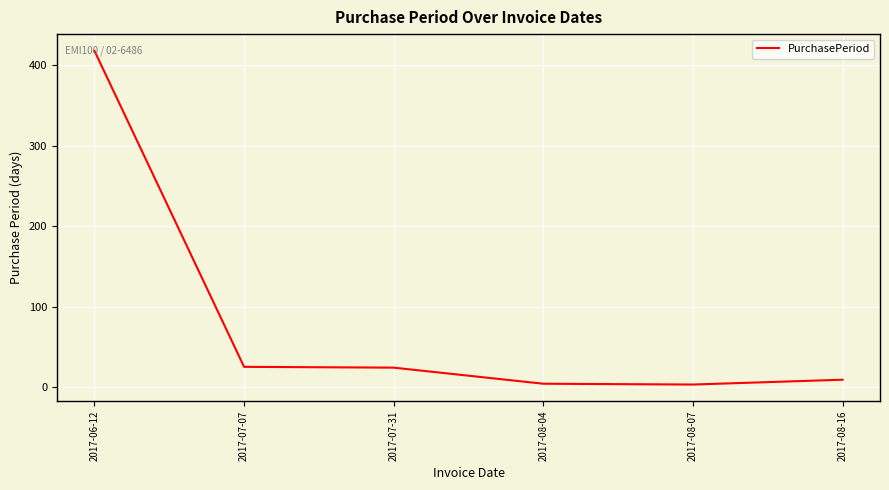

The value at 2017-07-31 is 24. True or false?

True